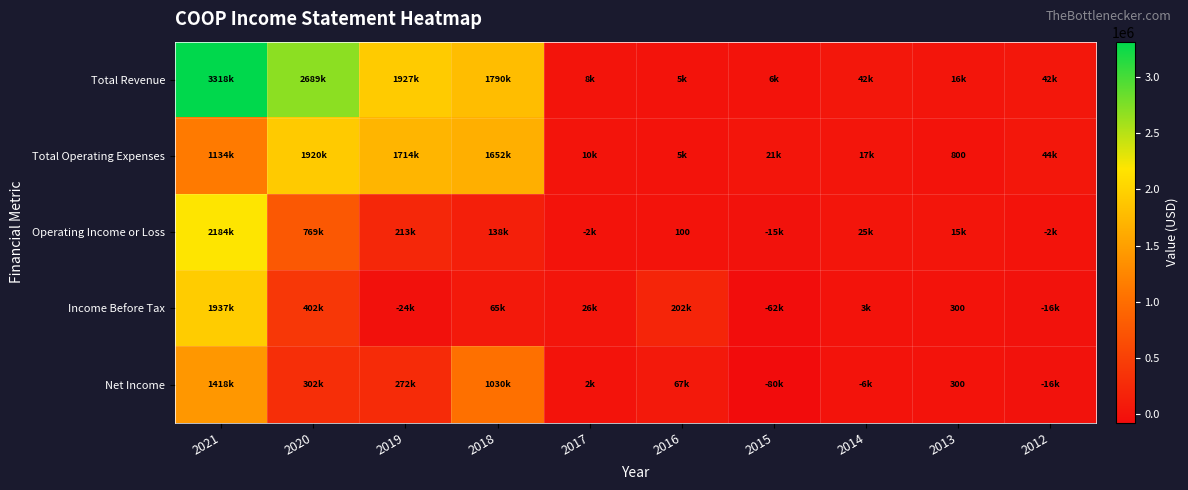

What is the difference between the maximum and minimum values in the Operating Income or Loss series?

2199100